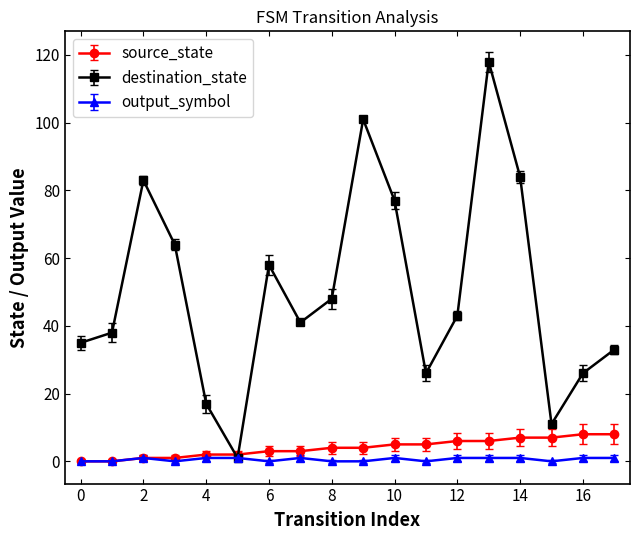

What is the difference between the maximum and second lowest values in the destination_state series?

107